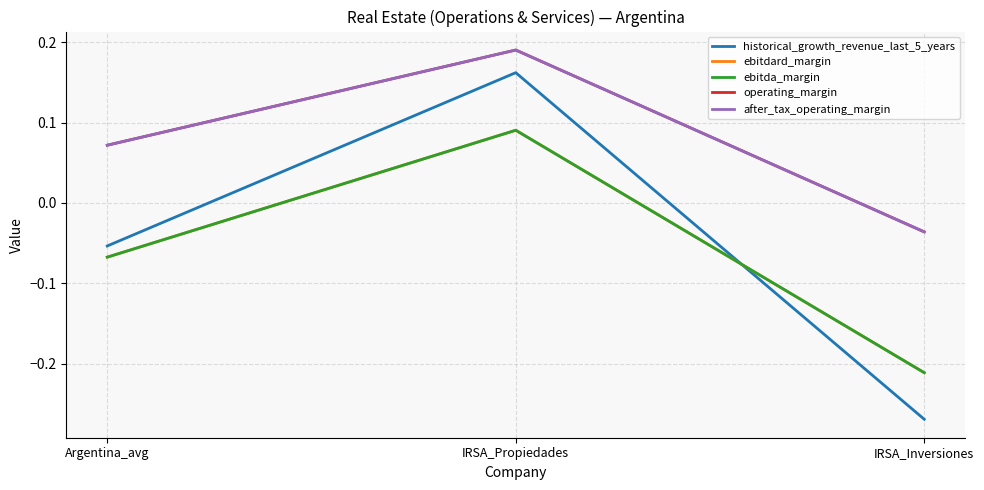

Does the chart have visible grid lines?

Yes